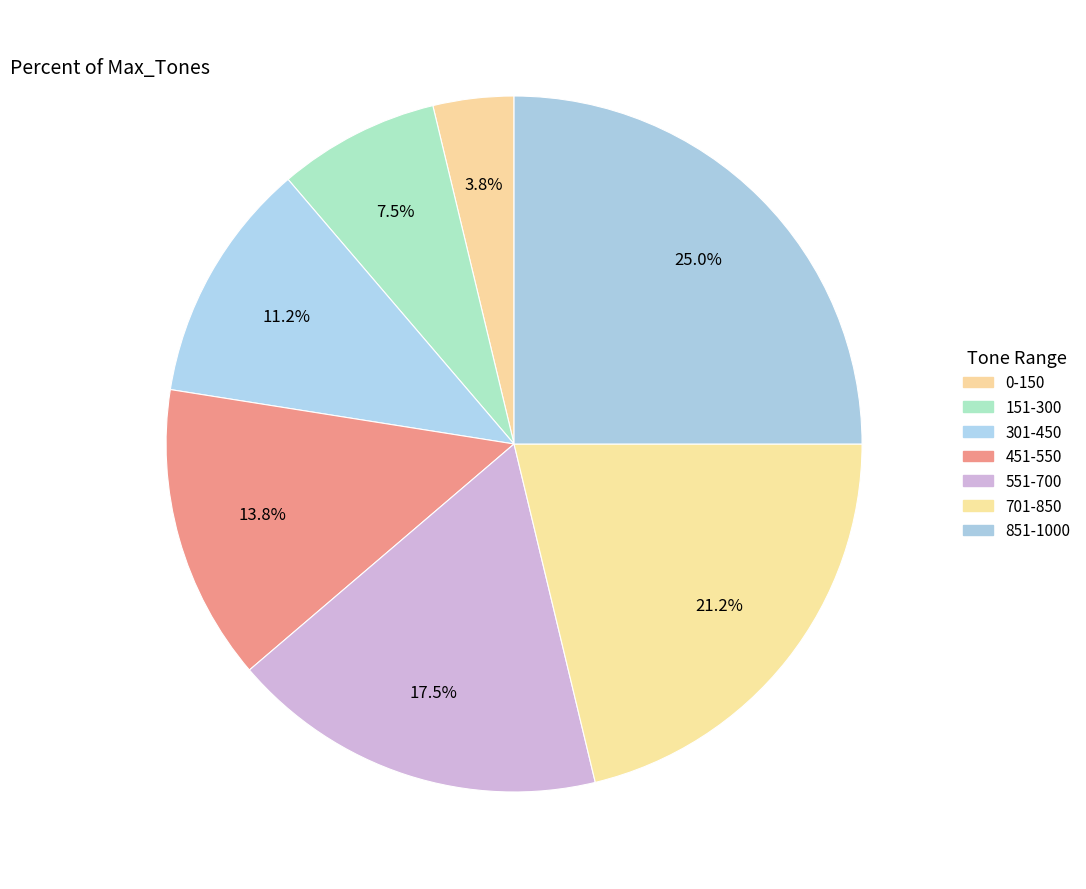

Does any single category account for the majority?

No